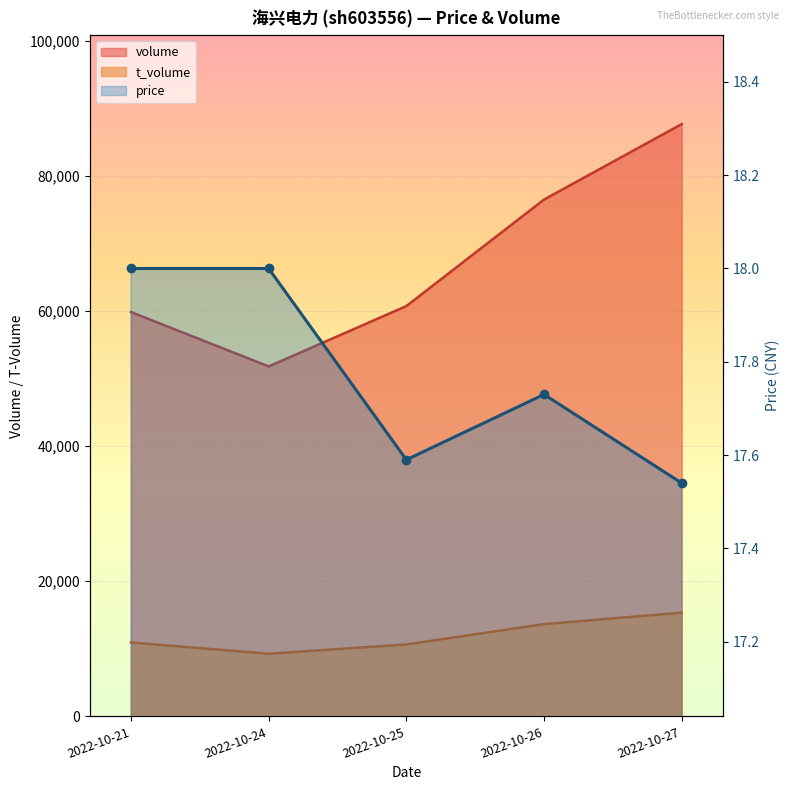

What is the lowest value of the volume series?

51797.0